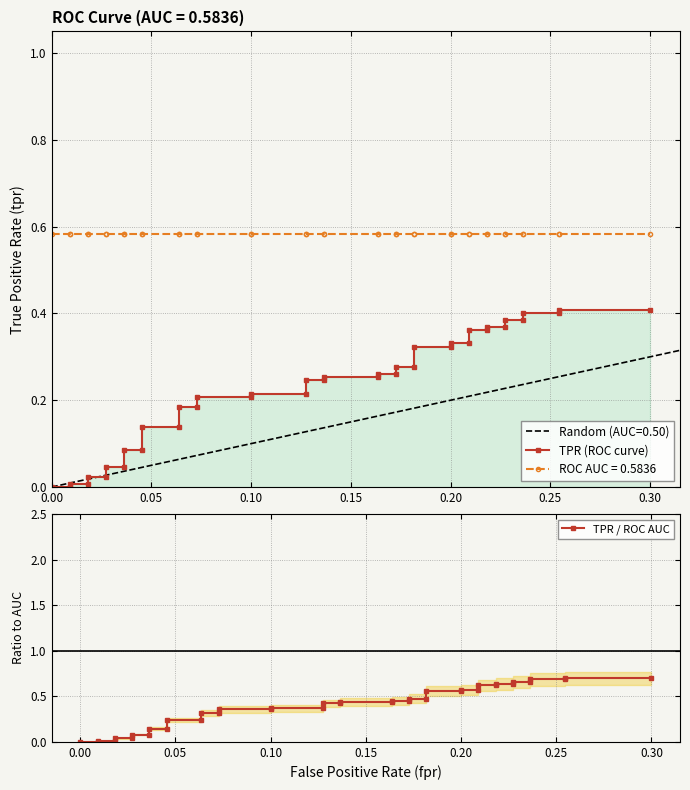

At how many categories does at least one series exceed 0?

38